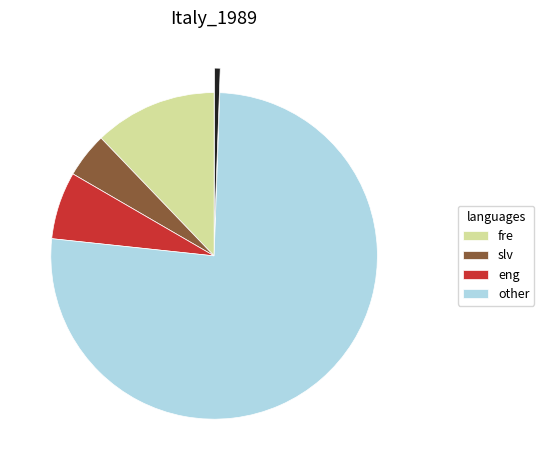

Count the number of slices in the pie.

5